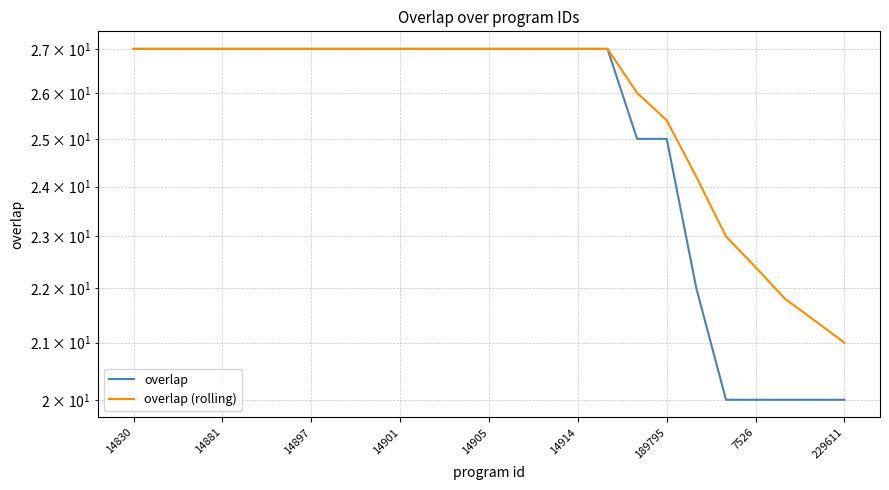

What is the difference between the overlap values at 21 and 14897?

7.0